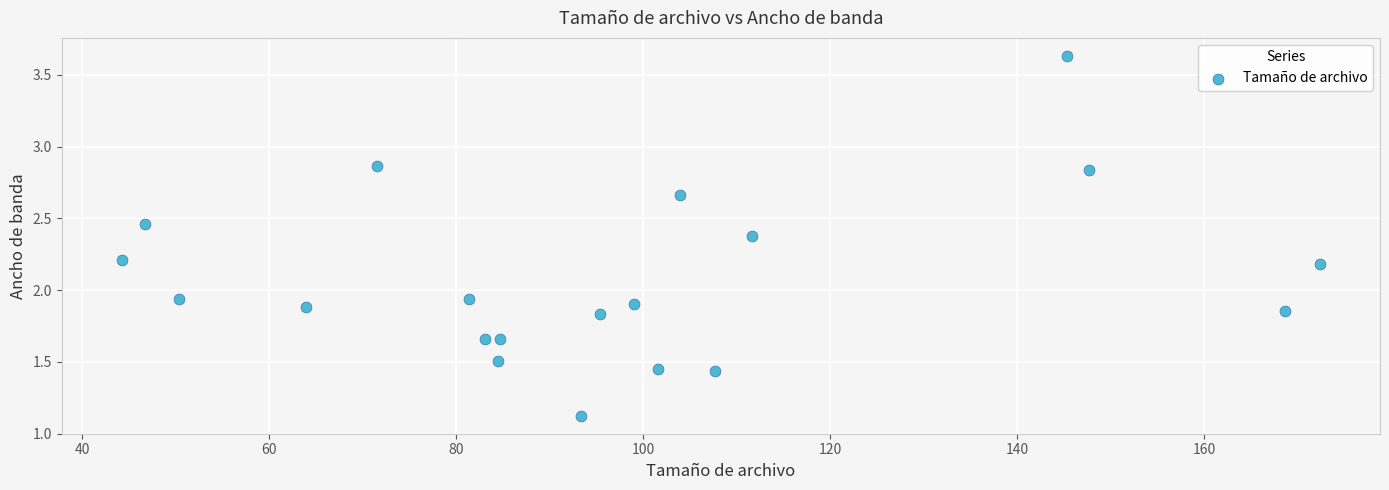

What is the range of X values (max minus min)?

128.2